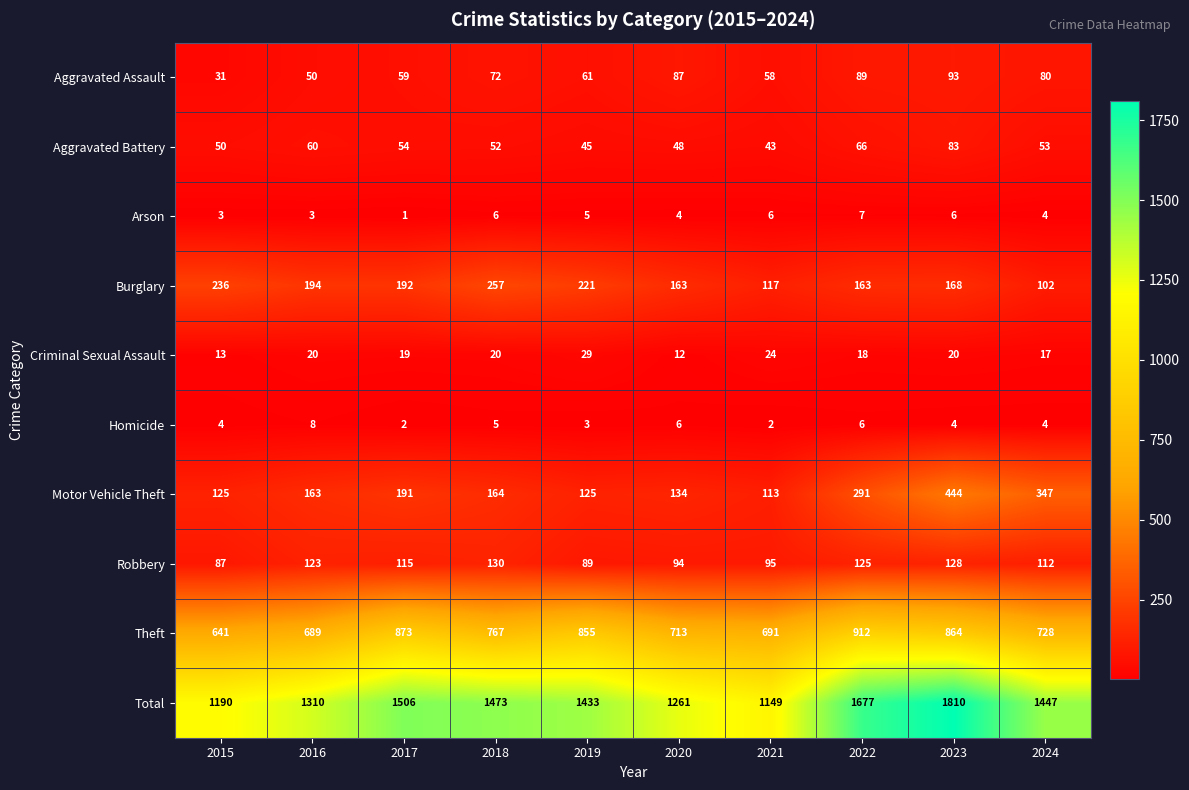

Rank the series by their maximum value, from highest to lowest.

Total, Theft, Motor Vehicle Theft, Burglary, Robbery, Aggravated Assault, Aggravated Battery, Criminal Sexual Assault, Homicide, Arson